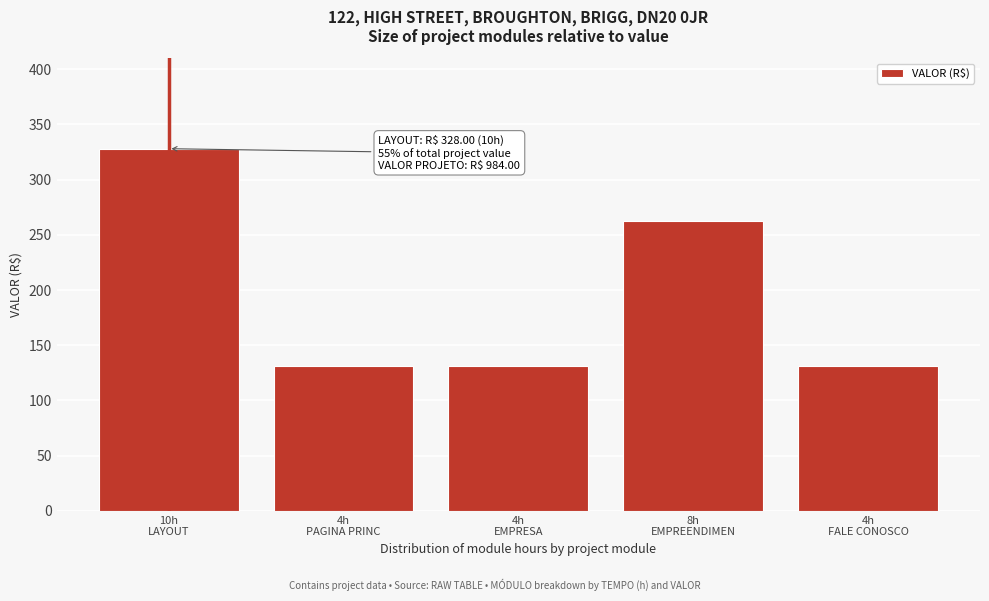

Reading left to right, list all the values displayed in this chart.

328.0	131.2	131.2	262.4	131.2